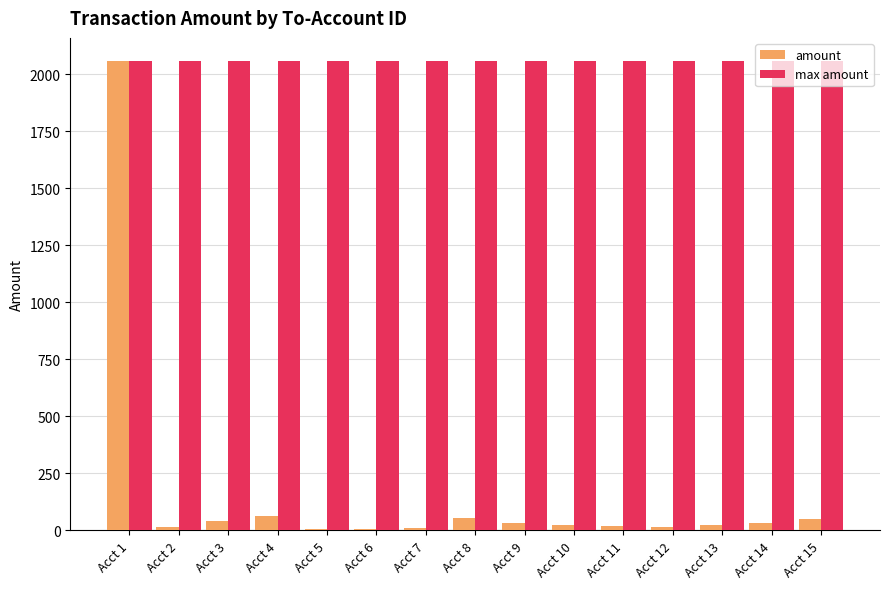

The value of max amount at Acct 1 is 2056. True or false?

True